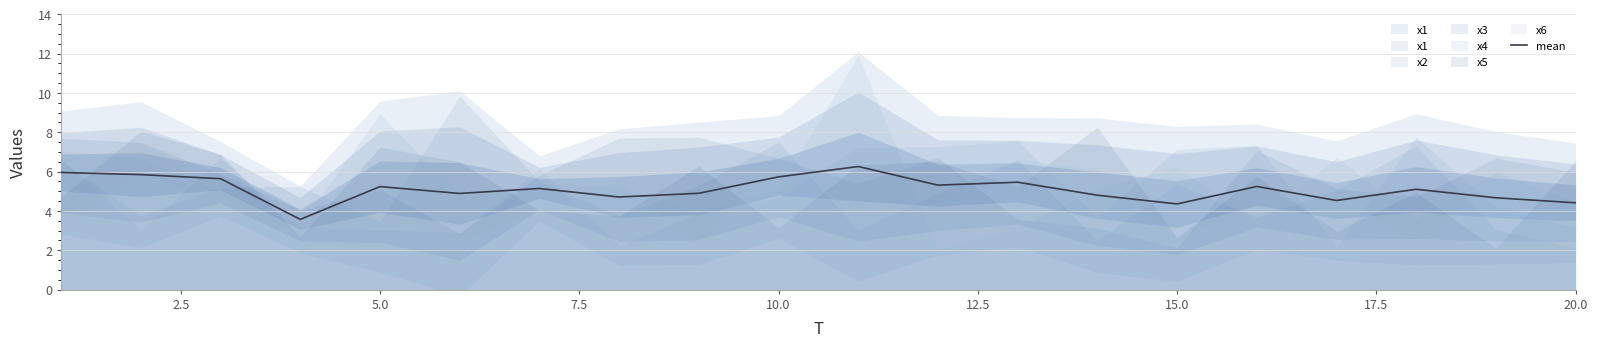

What is the highest value of the mean series?

6.3